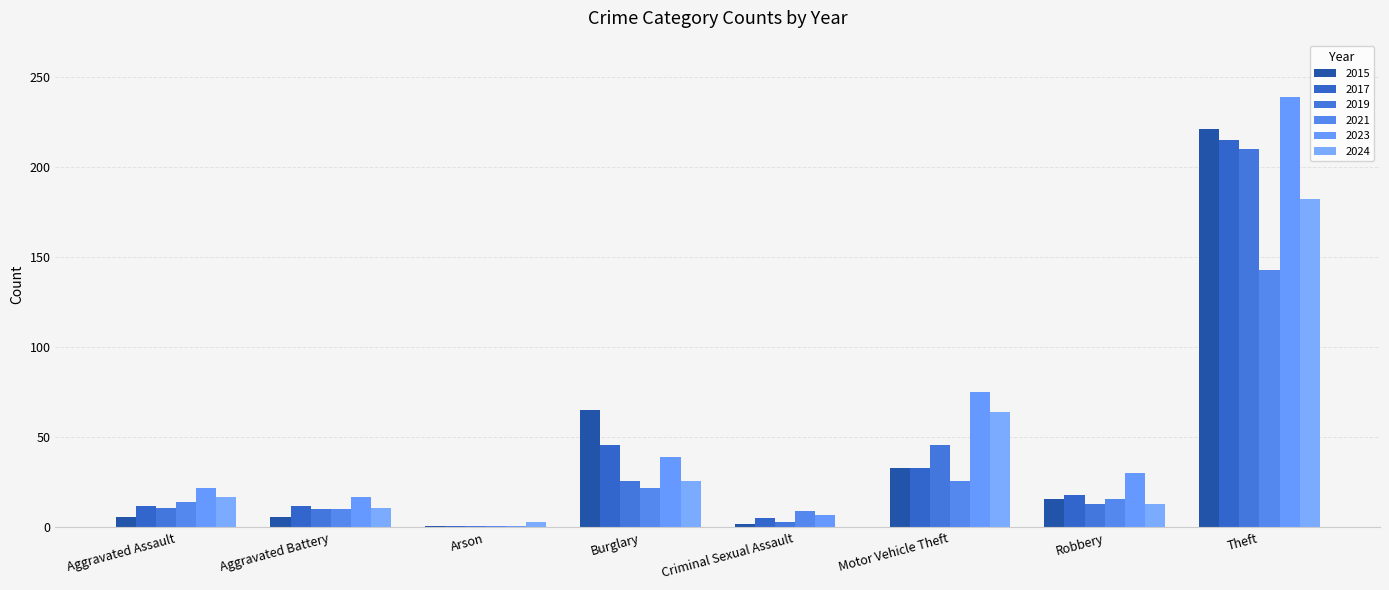

At which category is the sum across all series the highest?

Theft